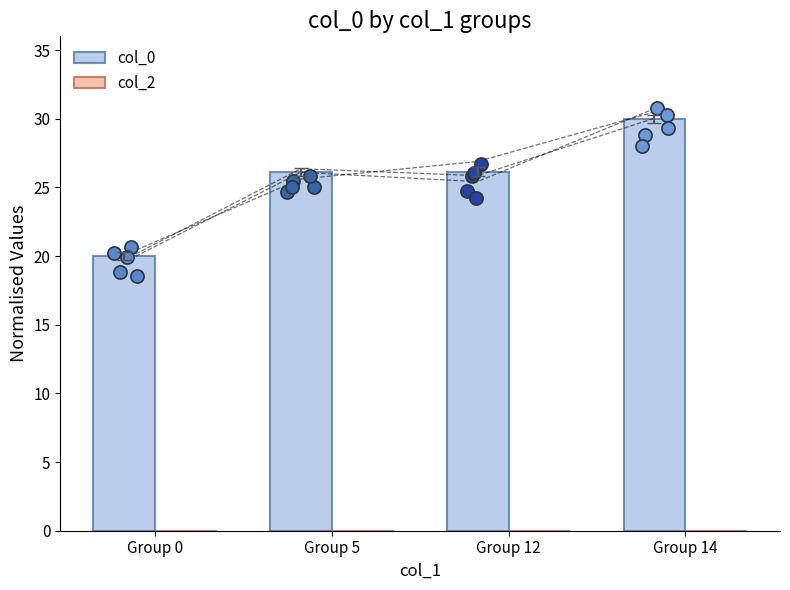

What are all the series names shown in the legend?

col_0, col_2